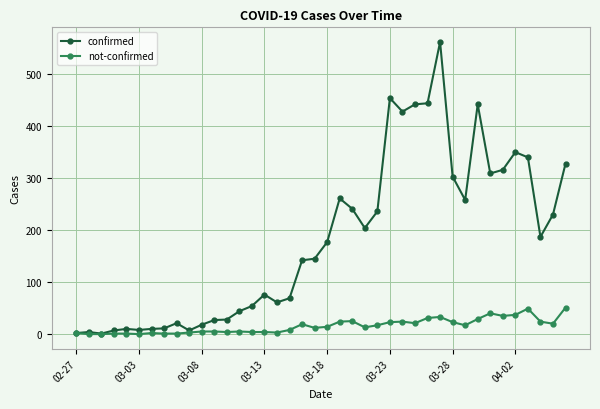

What is the sum of all not-confirmed values?

630